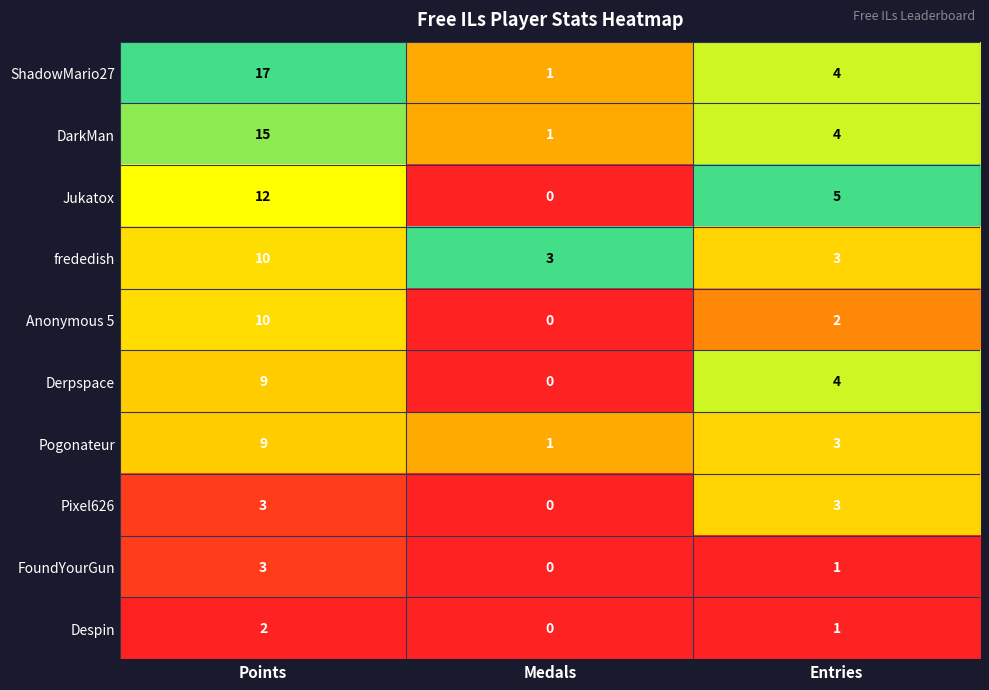

Count the Jukatox values in the range 0 to 12.

3